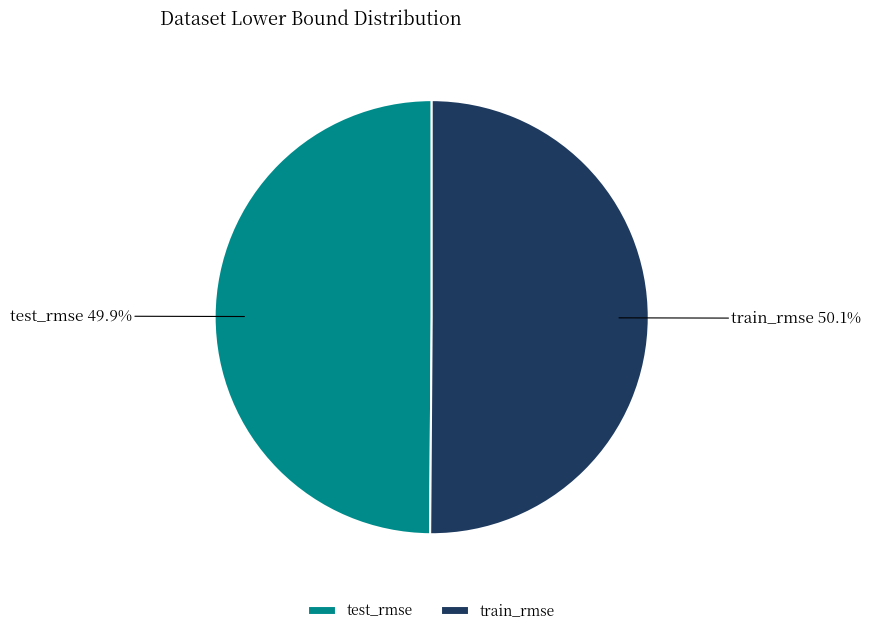

Count the number of slices in the pie.

2